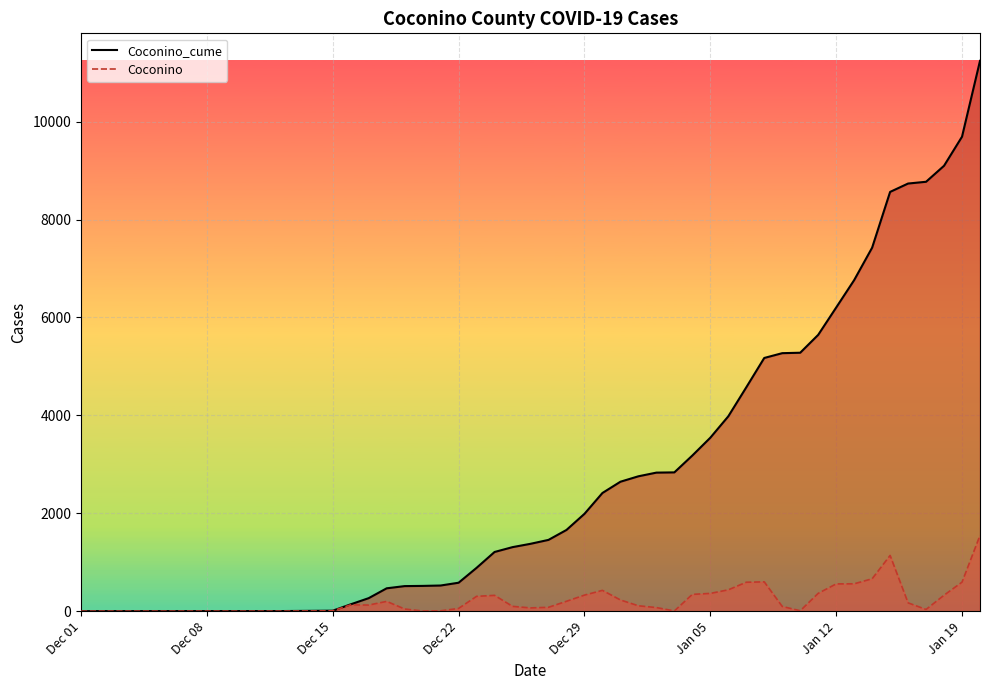

Which series has the largest range (max minus min)?

Coconino_cume